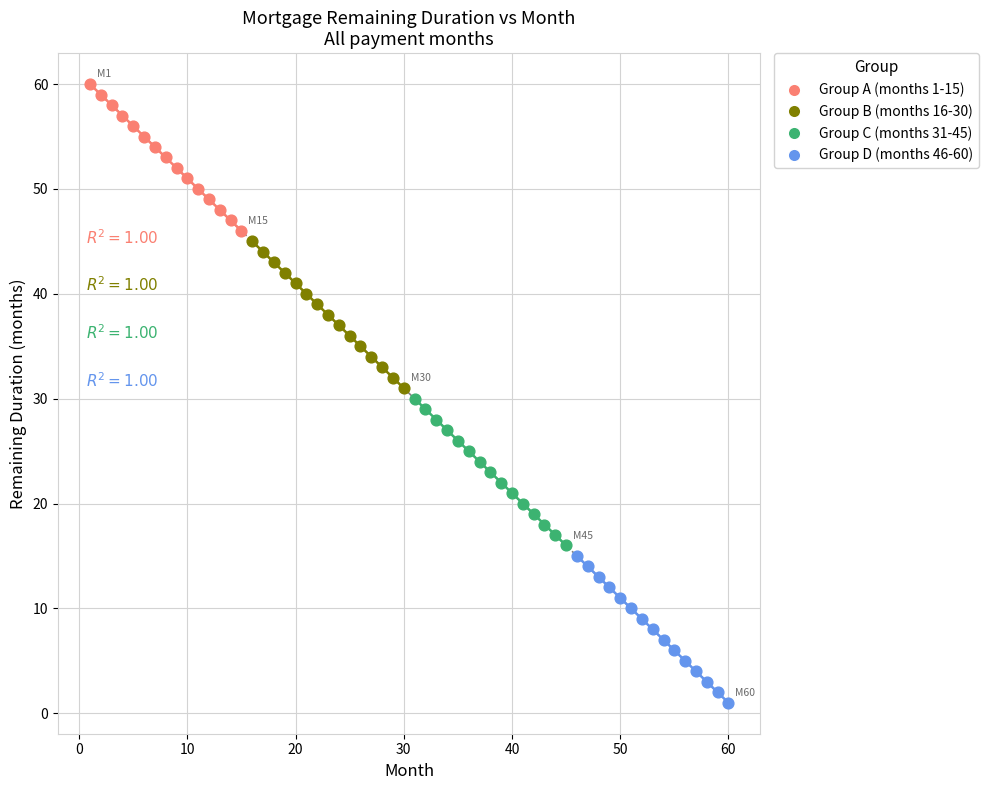

Which series contains the highest Y value?

Group A (months 1-15)